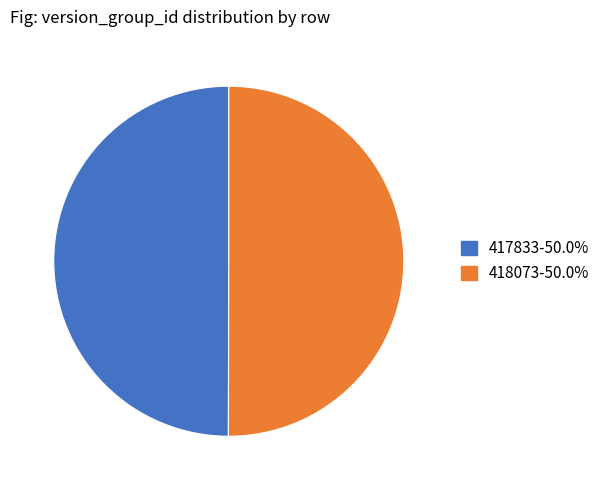

Is the sum of 417833-50.0% and 418073-50.0% greater than half?

Yes